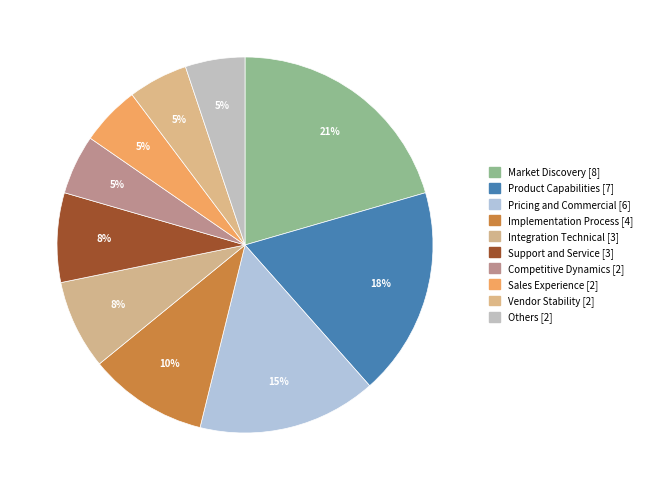

How many slices are in this pie chart?

10